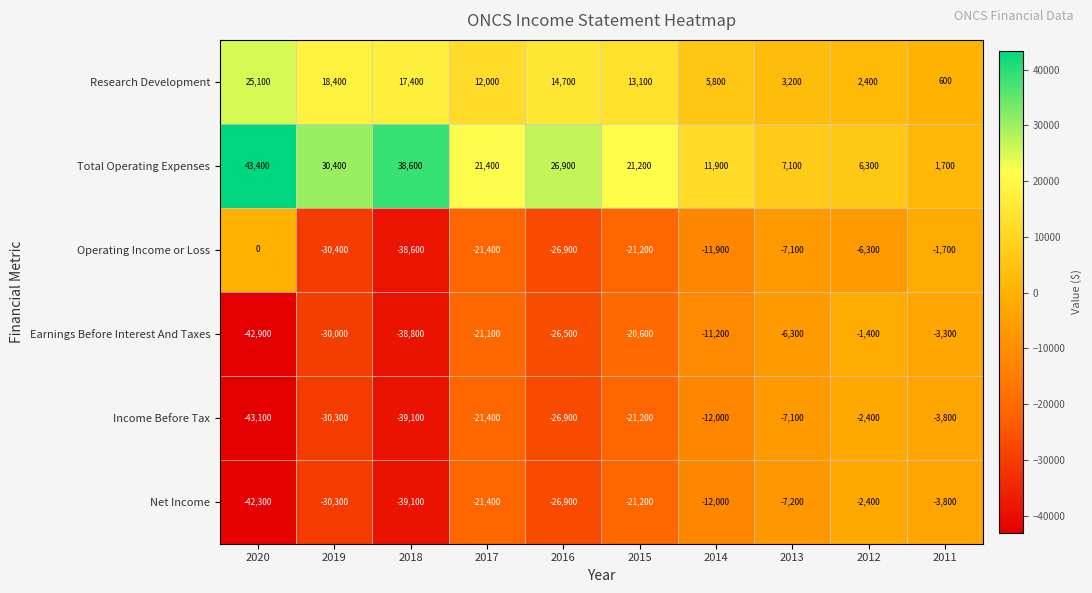

True or false: Research Development has a value of 25100 at 2020.

True